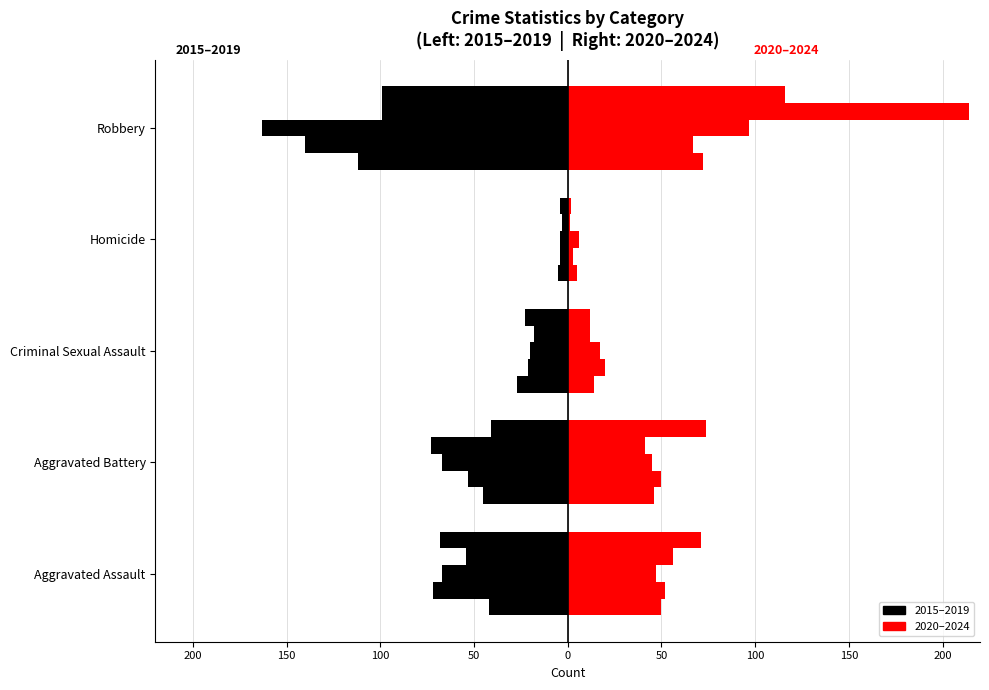

True or false: Aggravated Assault has a value of 31 at 2019.

False